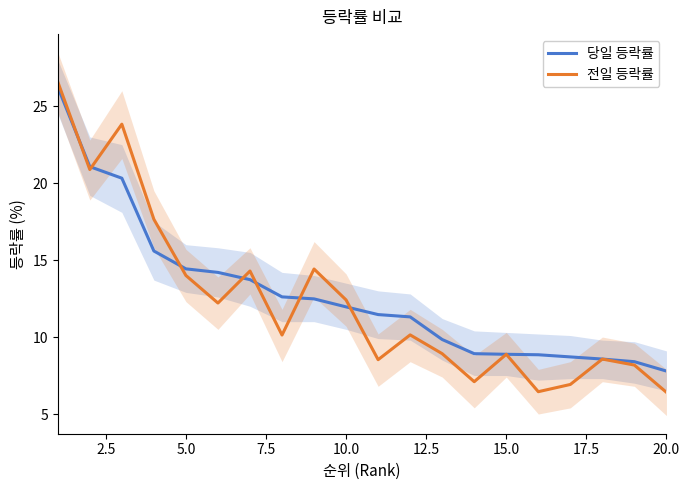

The 전일 등락률 series shows 8.9 at 15.0. True or false?

True